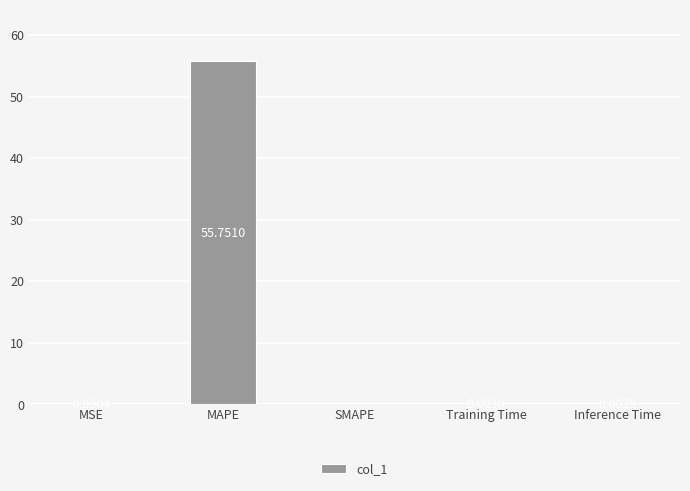

Which category has the highest value across all series?

MAPE